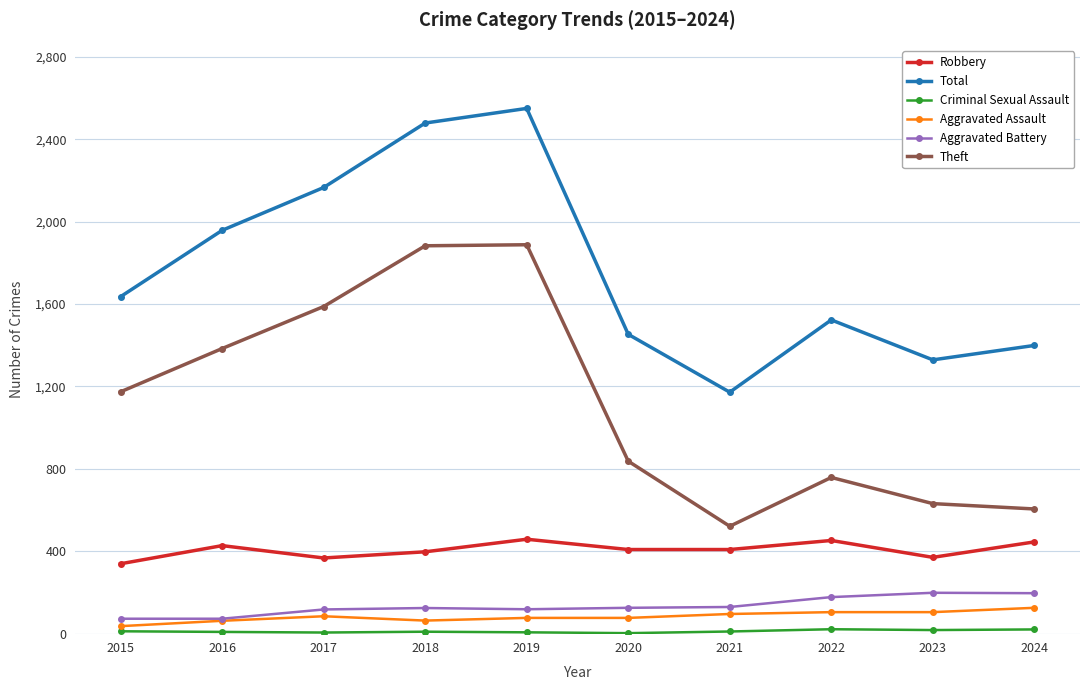

True or false: Robbery and Aggravated Assault intersect in this chart.

False